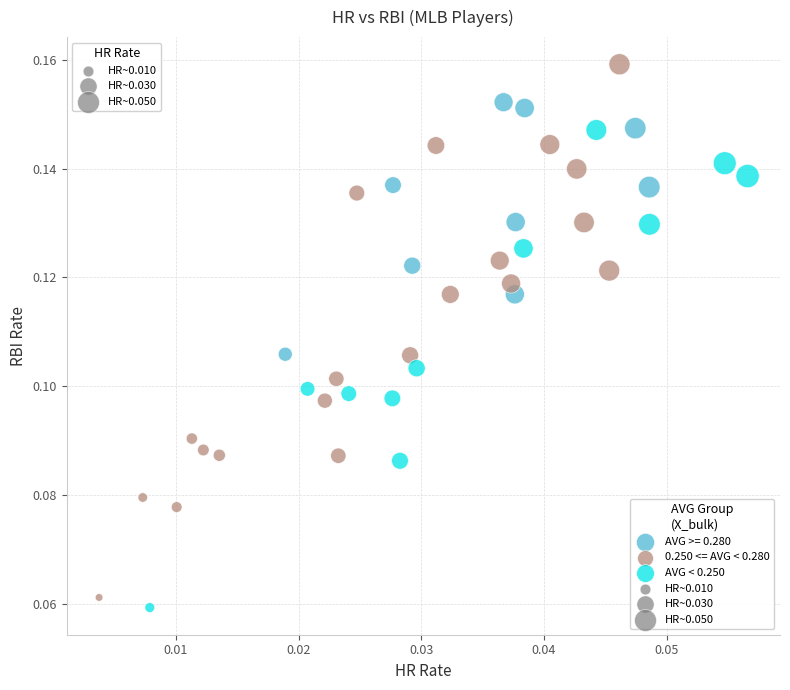

Which series has the largest Y range (max minus min)?

0.250 <= AVG < 0.280